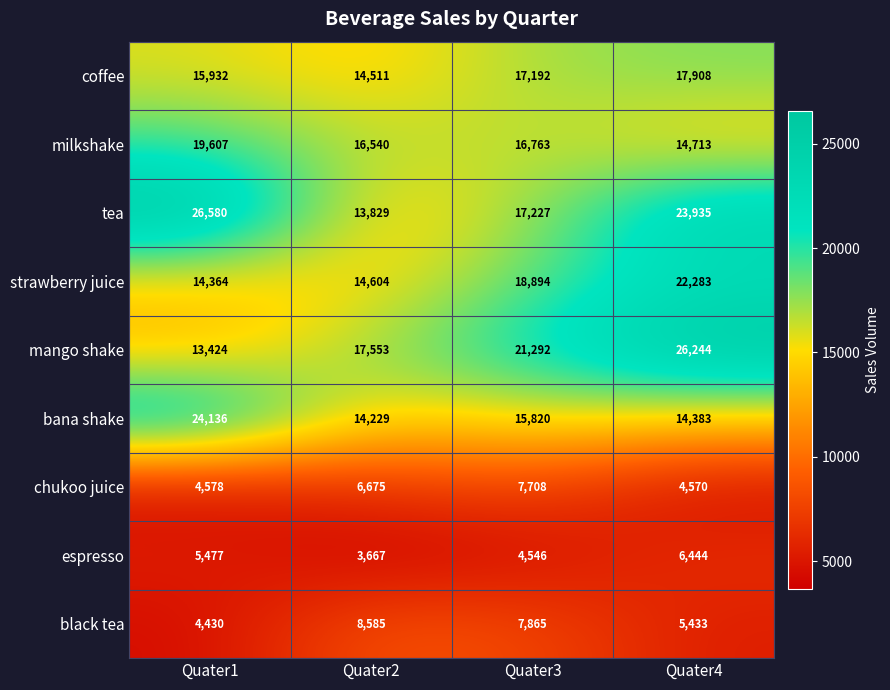

What is the highest value of the black tea series?

8585